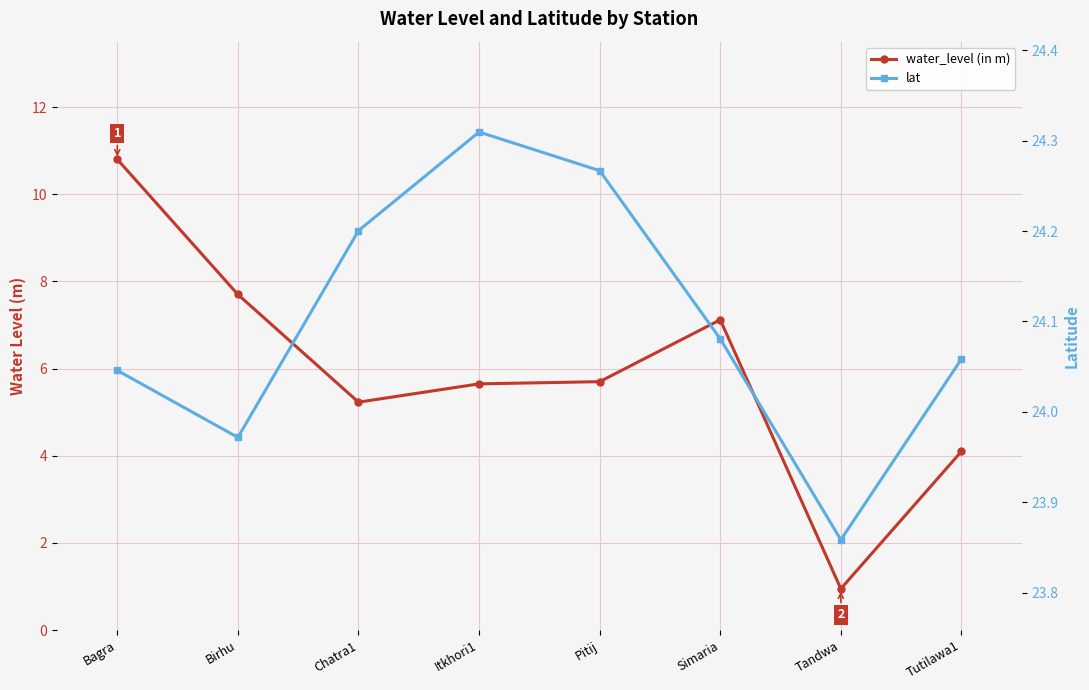

What position from the left is Tutilawa1?

8